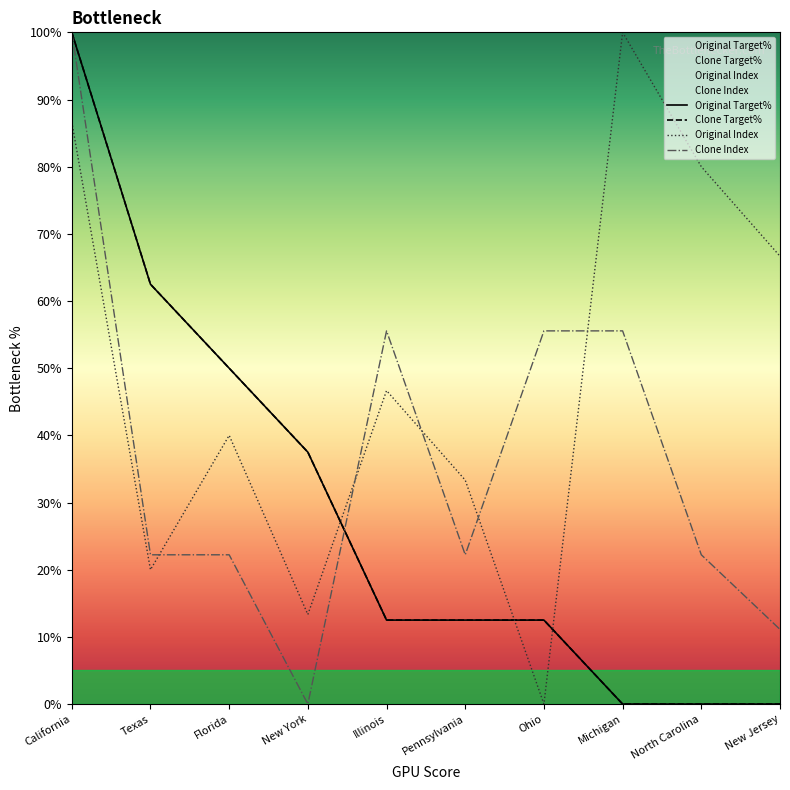

Reading left to right, what are all the values shown in this chart?

Original Target%: California=100.0	Texas=62.5	Florida=50.0	New York=37.5	Illinois=12.5	Pennsylvania=12.5	Ohio=12.5	Michigan=0.0	North Carolina=0.0	New Jersey=0.0
Clone Target%: California=100.0	Texas=62.5	Florida=50.0	New York=37.5	Illinois=12.5	Pennsylvania=12.5	Ohio=12.5	Michigan=0.0	North Carolina=0.0	New Jersey=0.0
Original Index: California=86.7	Texas=20.0	Florida=40.0	New York=13.3	Illinois=46.7	Pennsylvania=33.3	Ohio=0.0	Michigan=100.0	North Carolina=80.0	New Jersey=66.7
Clone Index: California=100.0	Texas=22.2	Florida=22.2	New York=0.0	Illinois=55.6	Pennsylvania=22.2	Ohio=55.6	Michigan=55.6	North Carolina=22.2	New Jersey=11.1